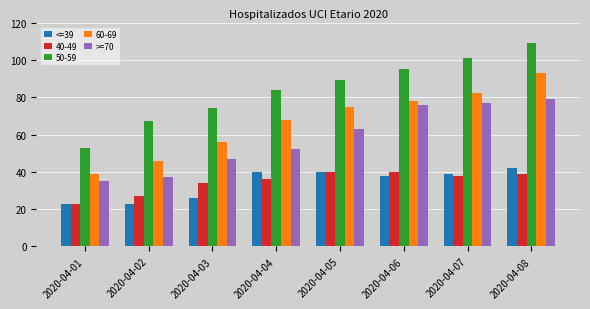

What is the value of the >=70 bar at the 2nd from the left?

37